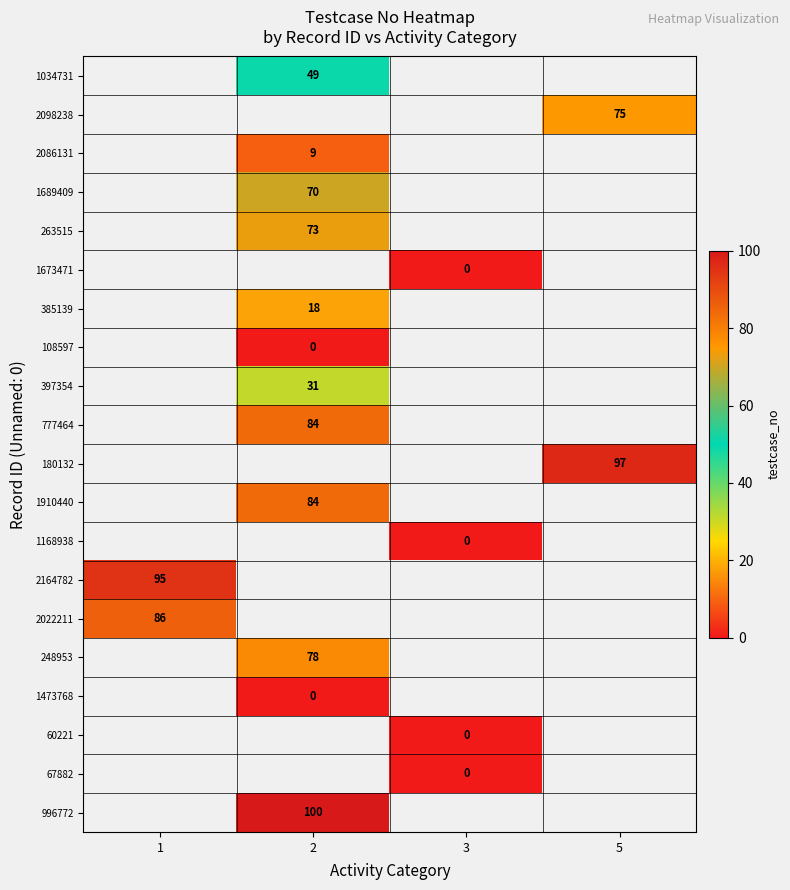

True or false: 397354 has a value of 31 at 2.

True